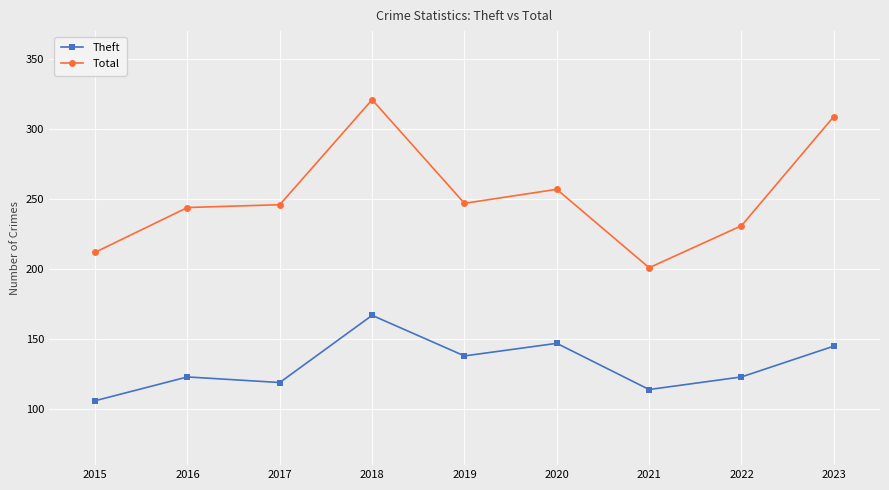

What value does the Total series have at 2020, to the nearest 5?

255